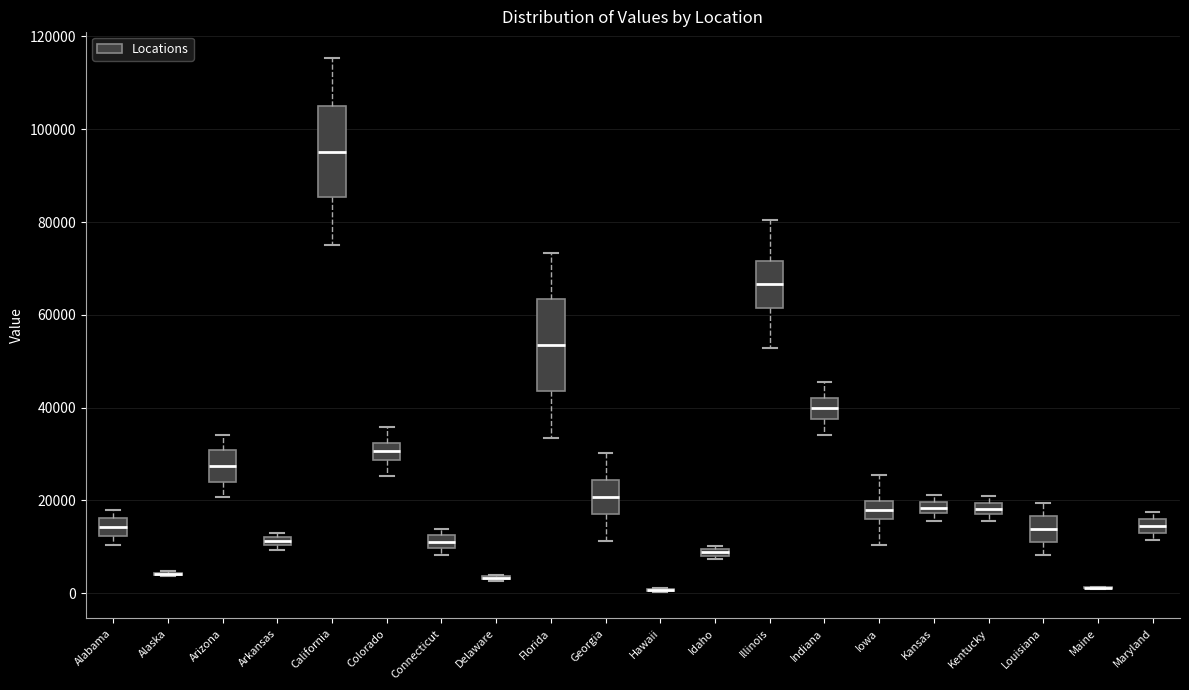

Where is the lower edge of the box for Connecticut on the y-axis? The values are not printed on the chart, so give them approximately, as read against the axis.

10000